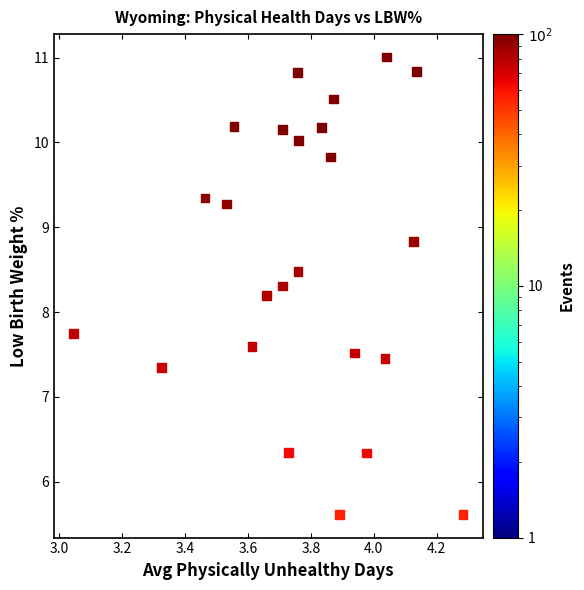

What is the range of X values (max minus min)?

1.2